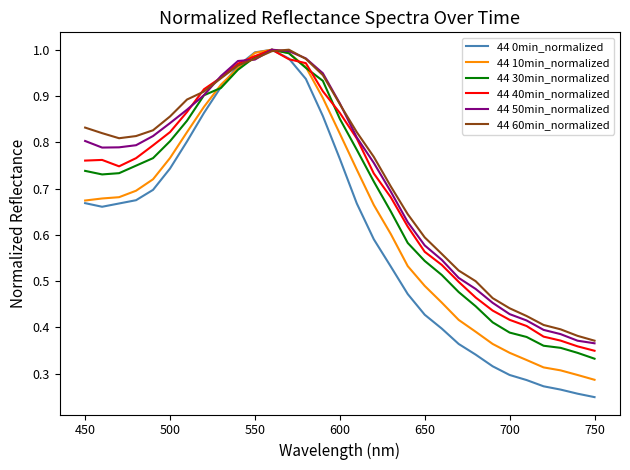

Is this an area chart (filled region under the line)?

No